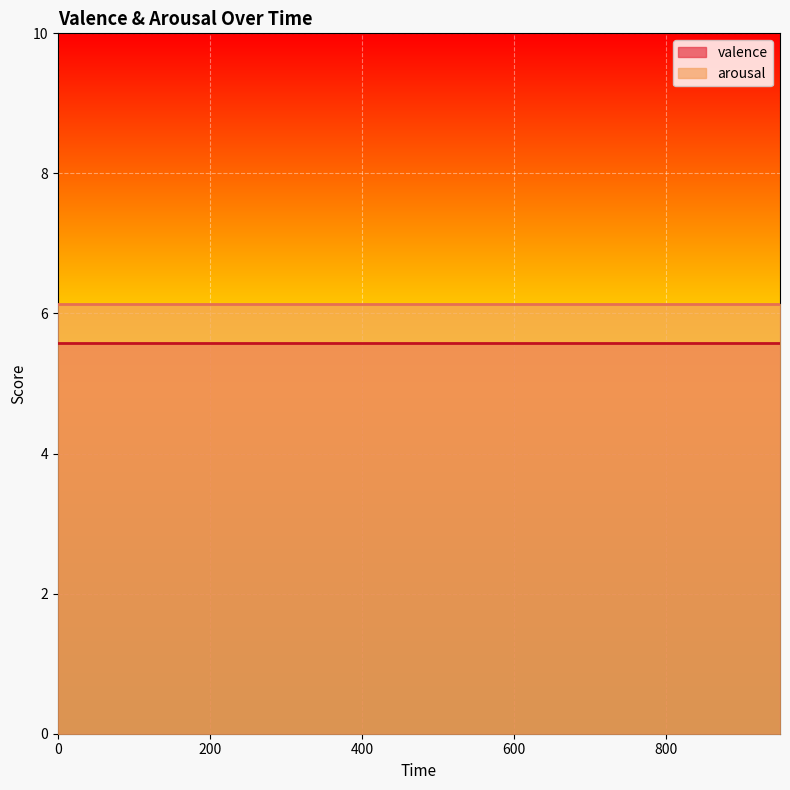

What is the average value of the arousal series?

6.1